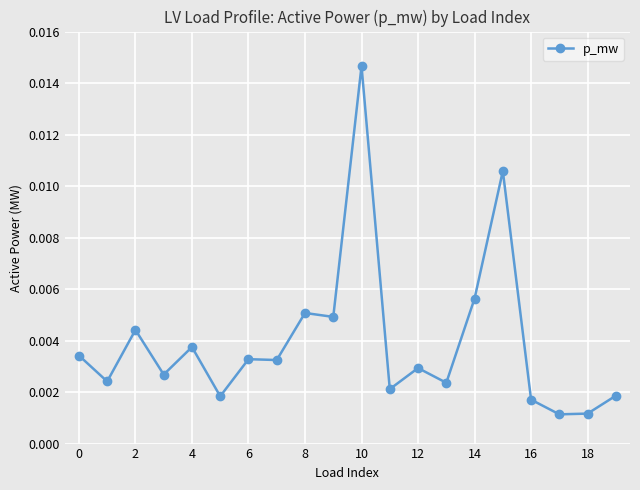

True or false: the data has more than 0 interior local peaks.

True